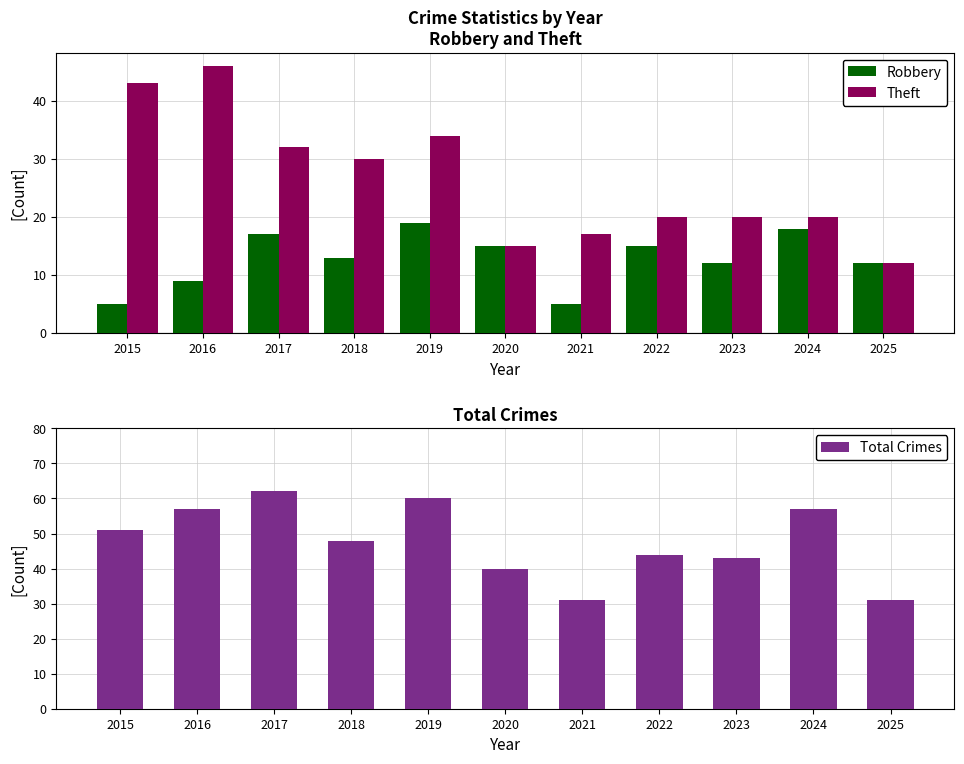

What is the sum of the Total Crimes values at 2016 and 2025?

88